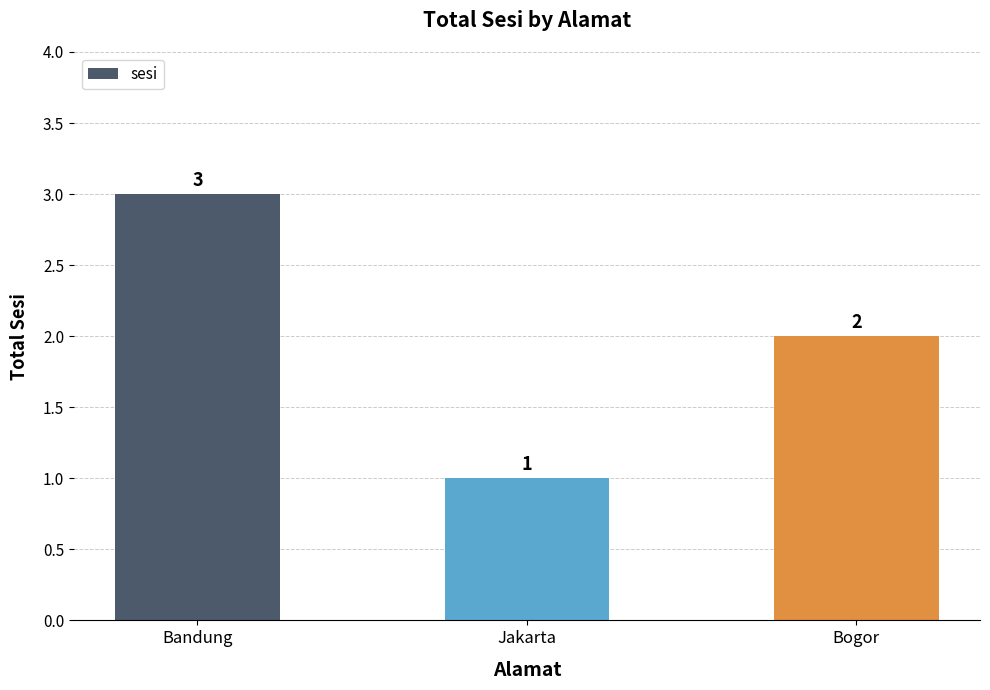

Reading left to right, transcribe all the data shown in this chart.

3	1	2